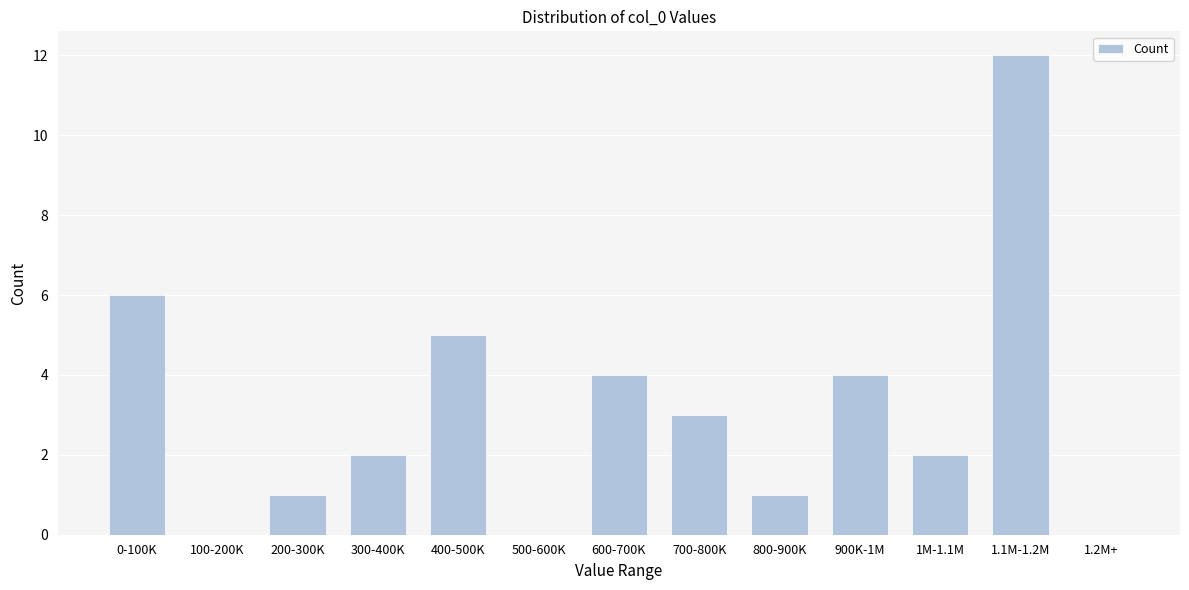

Reading left to right, transcribe all the data shown in this chart.

0-100K=6	100-200K=0	200-300K=1	300-400K=2	400-500K=5	500-600K=0	600-700K=4	700-800K=3	800-900K=1	900K-1M=4	1M-1.1M=2	1.1M-1.2M=12	1.2M+=0